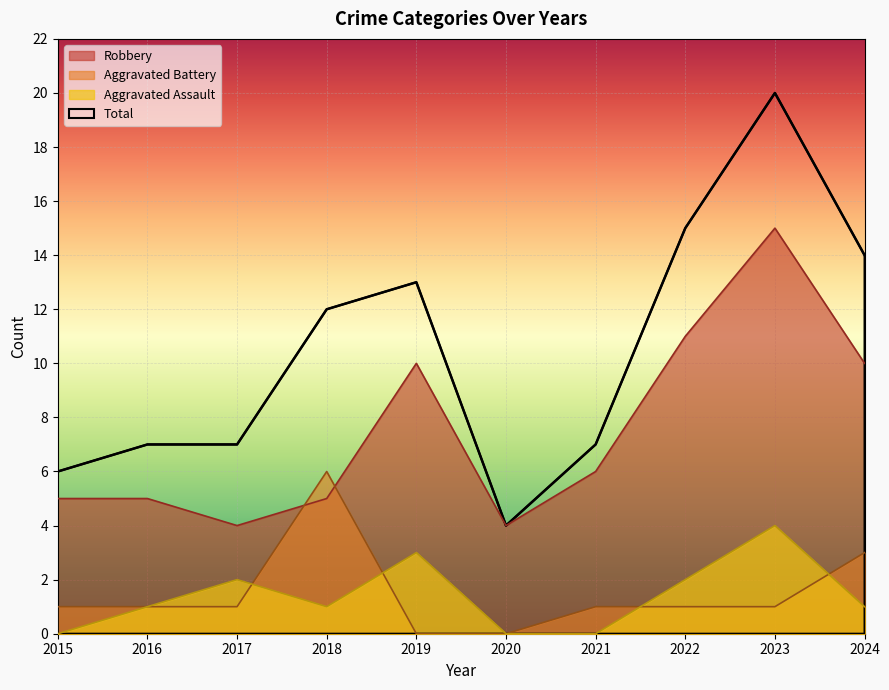

True or false: Aggravated Assault and Total intersect in this chart.

False